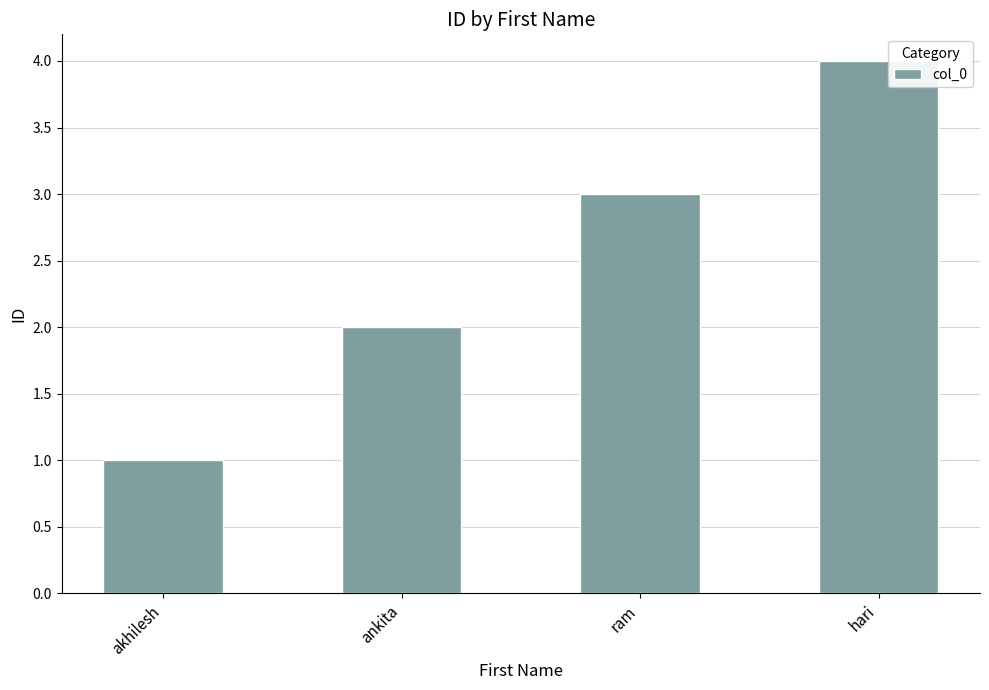

What is the minimum value shown in the chart?

1